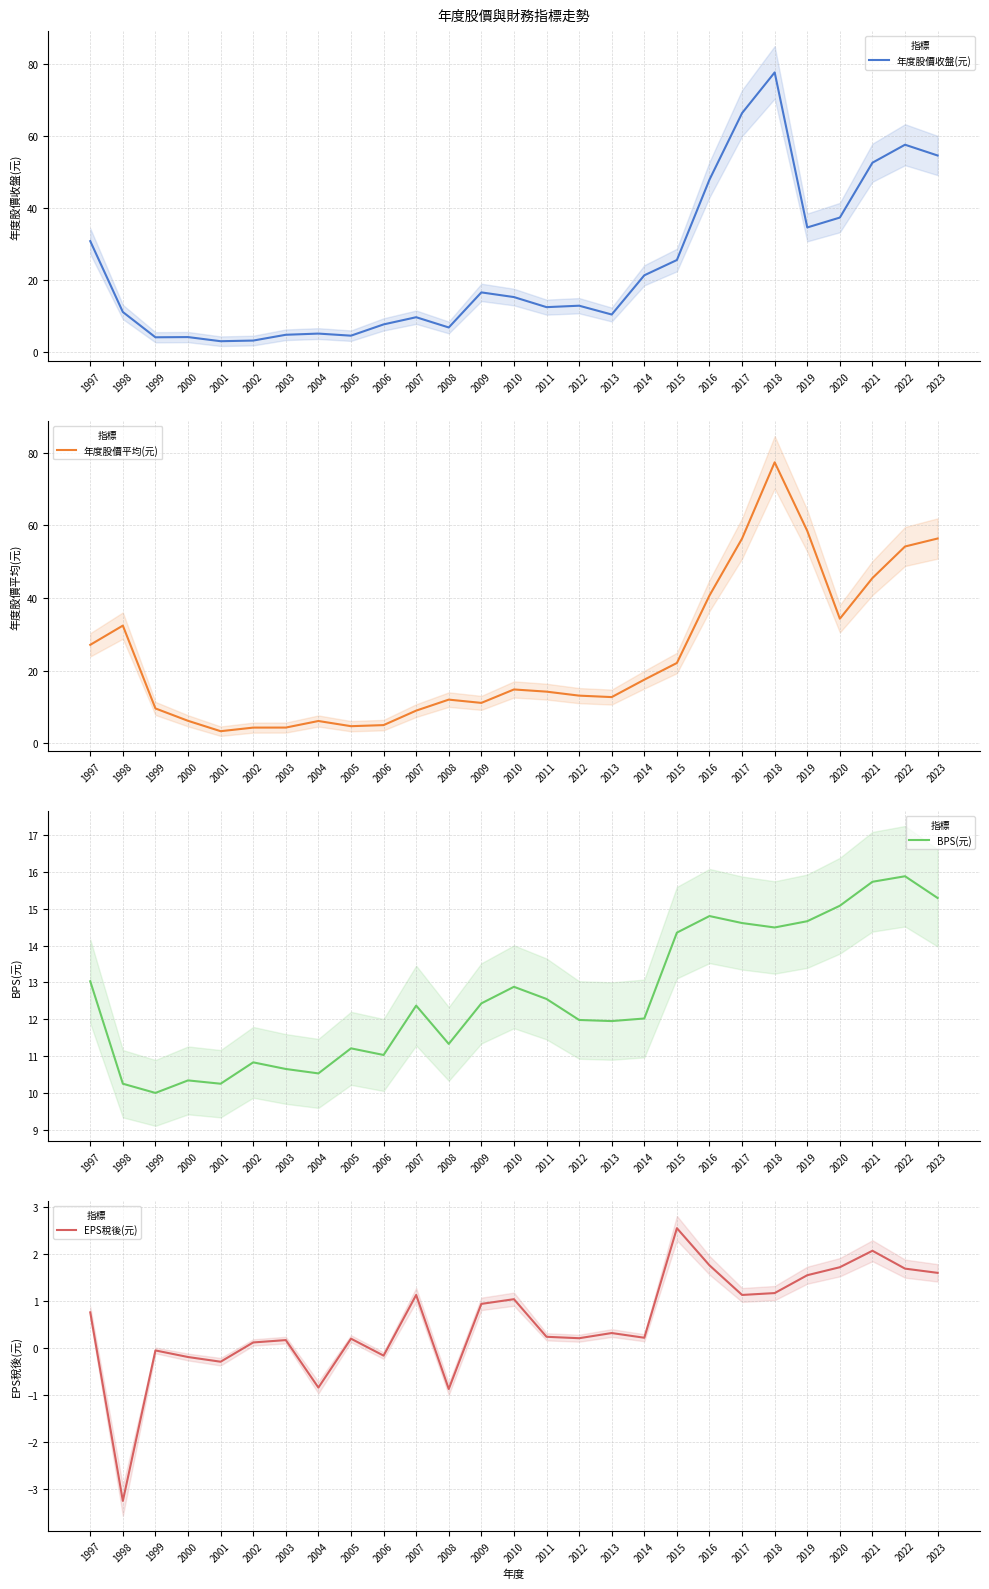

Where is the first local maximum for BPS(元)?

2000